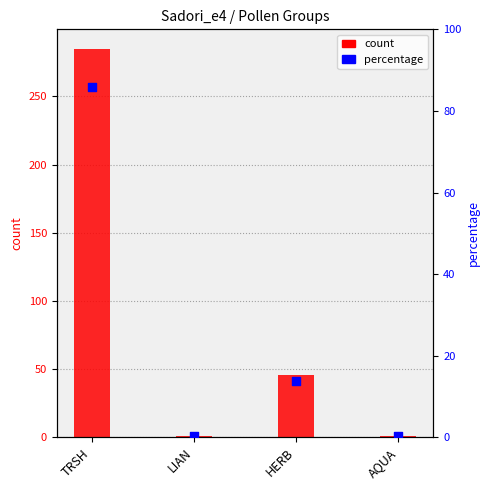

What is the total value across all series at LIAN?

1.3